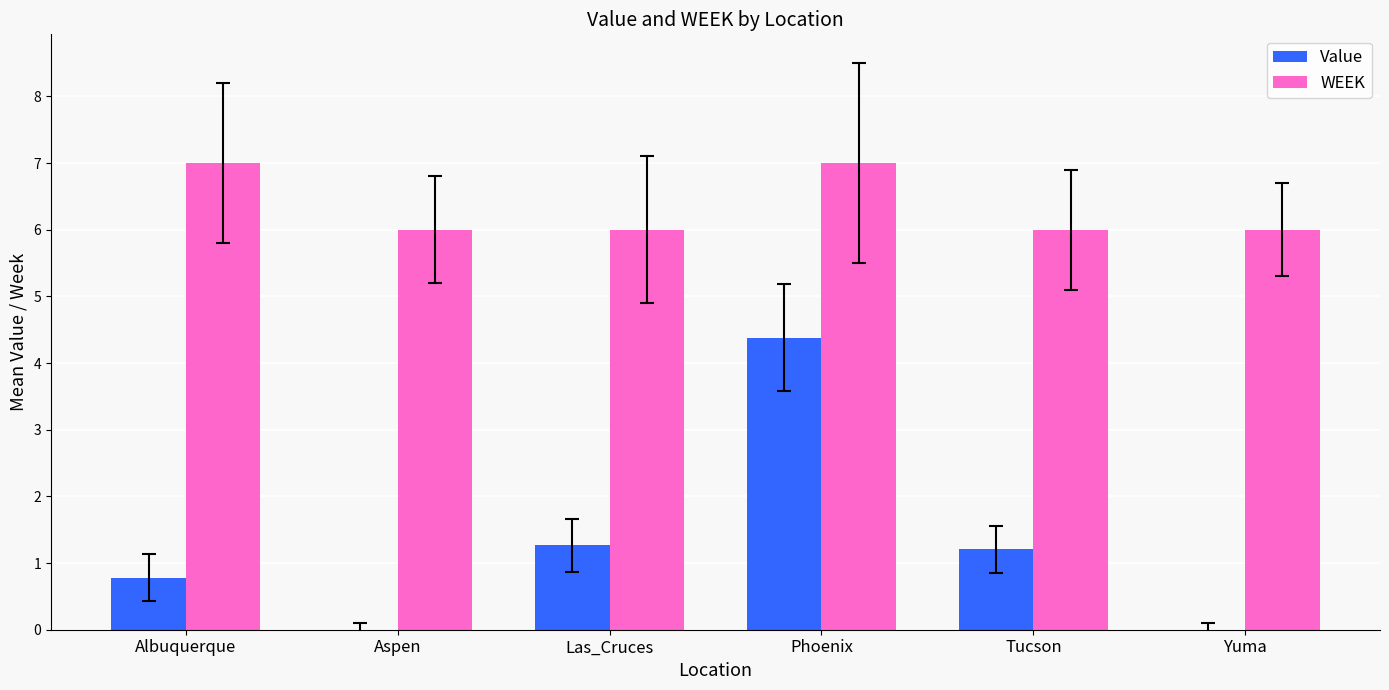

Reading left to right, what are all the values shown in this chart?

Value: 0.8	0.0	1.3	4.4	1.2	0.0
WEEK: 7.0	6.0	6.0	7.0	6.0	6.0